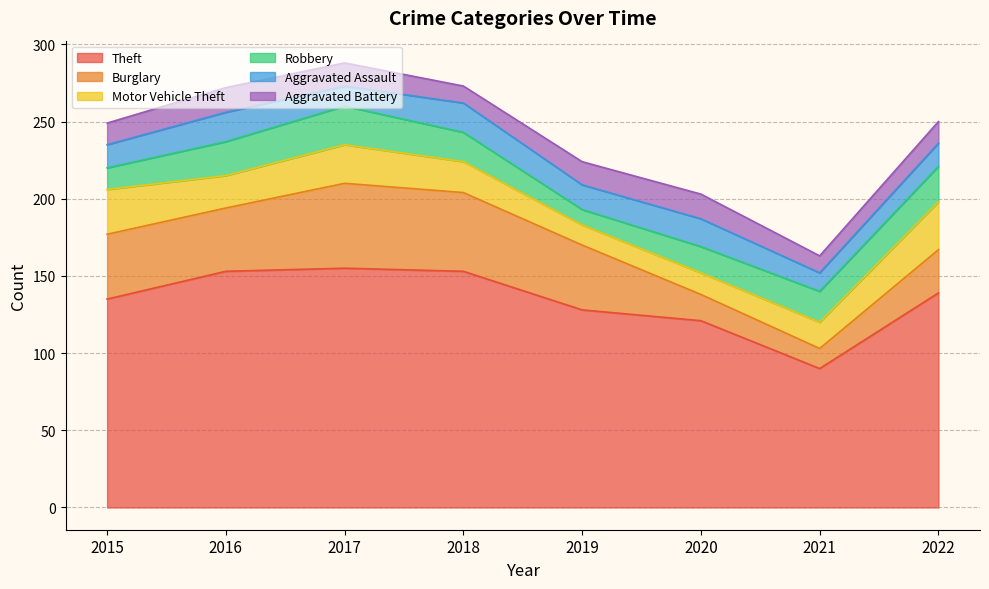

Count the number of categories in the chart.

8